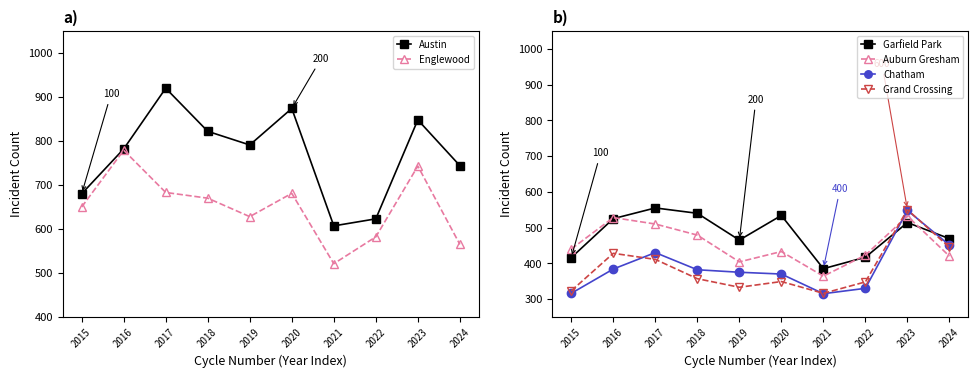

Is it true that Austin equals 304 at 2024?

False